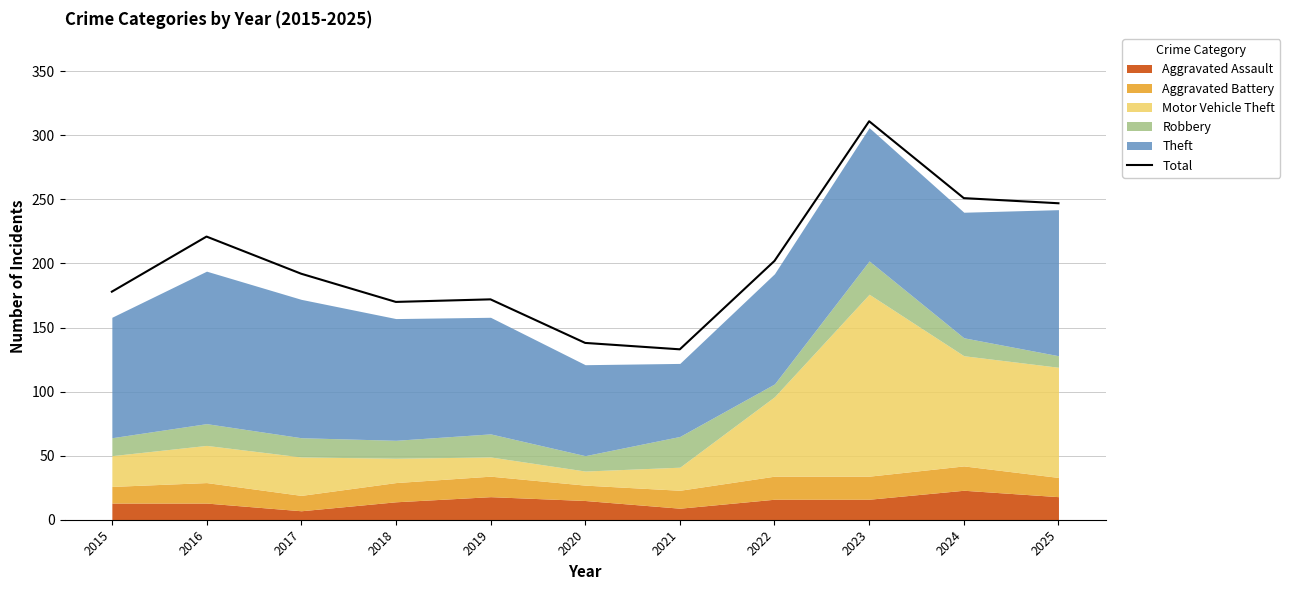

Between 2015 and 2023, which is larger?

2023